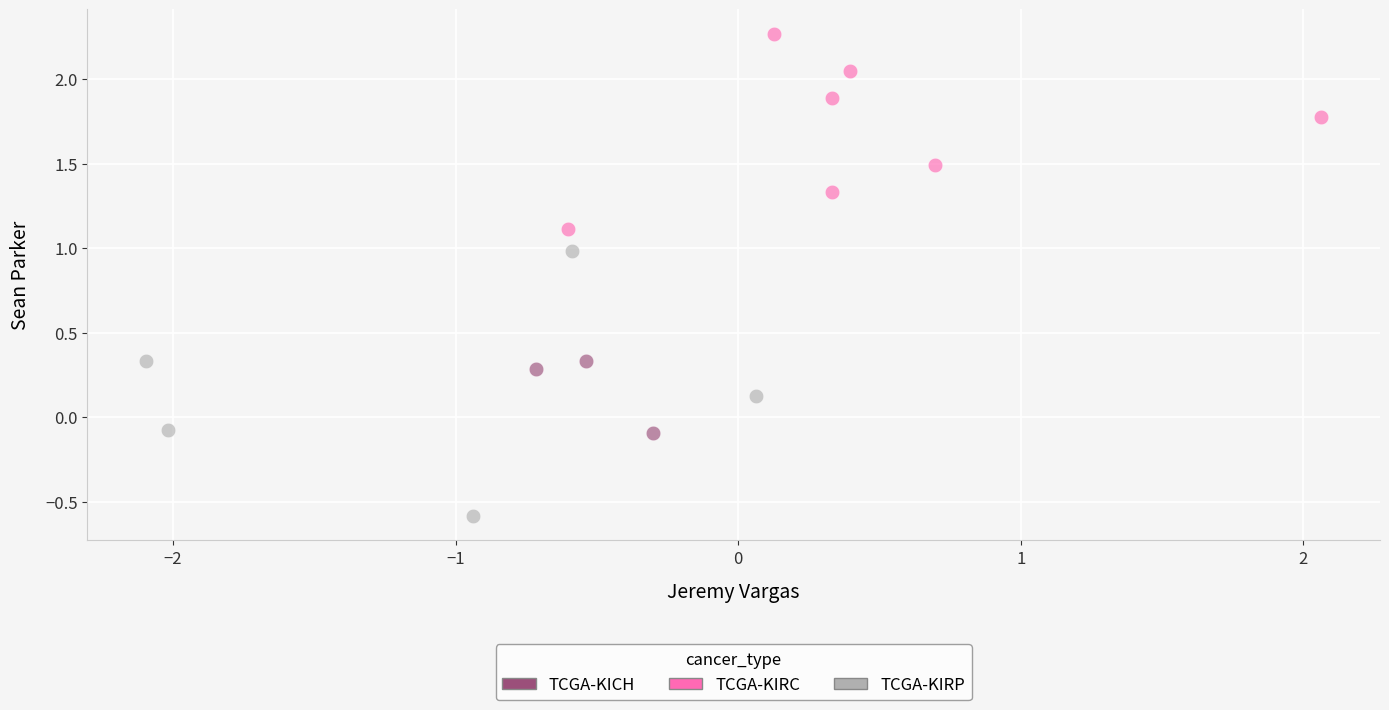

Which series has the widest spread of Y values?

TCGA-KIRP